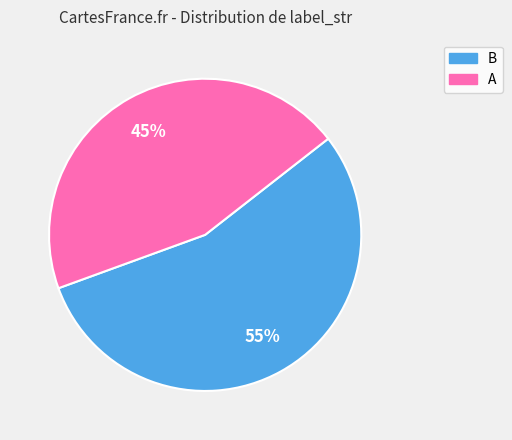

Is the sum of A and B greater than half?

Yes